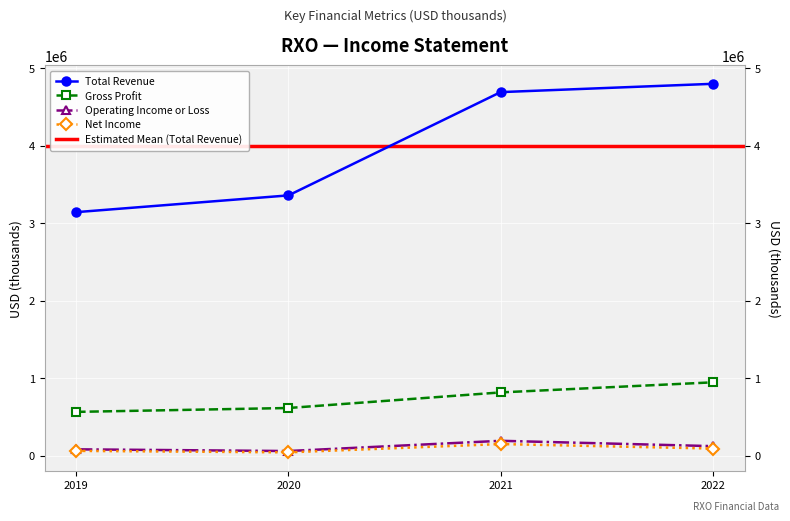

Reading left to right, what are all the values shown in this chart?

Total Revenue: 3141000	3357000	4689000	4796000
Gross Profit: 565000	615000	816000	946000
Operating Income or Loss: 82000	60000	192000	123000
Net Income: 62000	43000	150000	92000